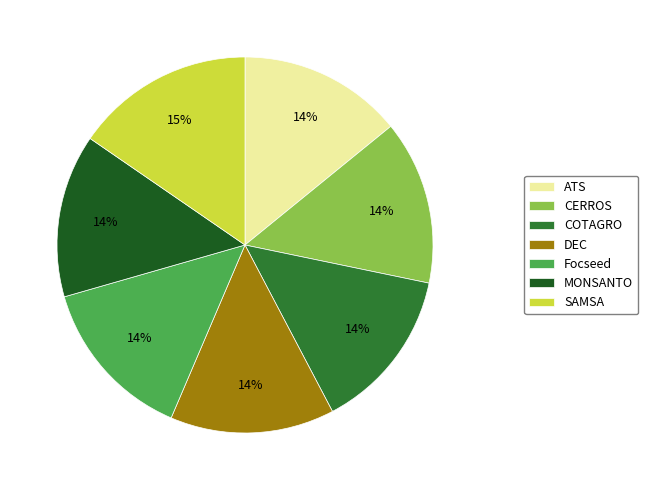

Is MONSANTO the majority of the pie?

No